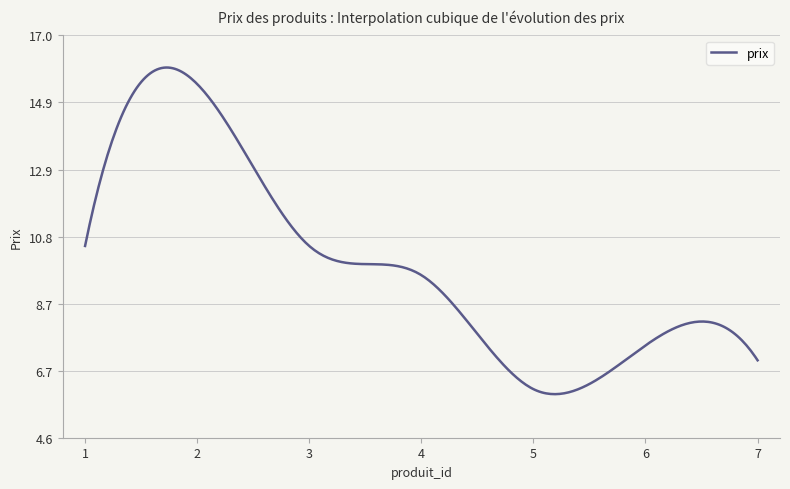

What is the smallest value displayed?

5.9